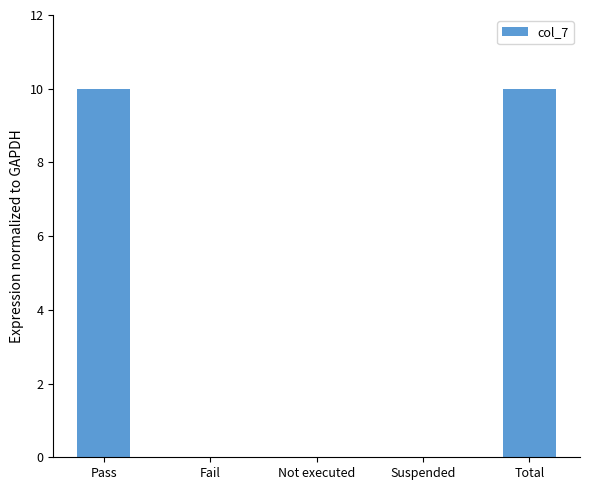

What is the sum of all values?

20